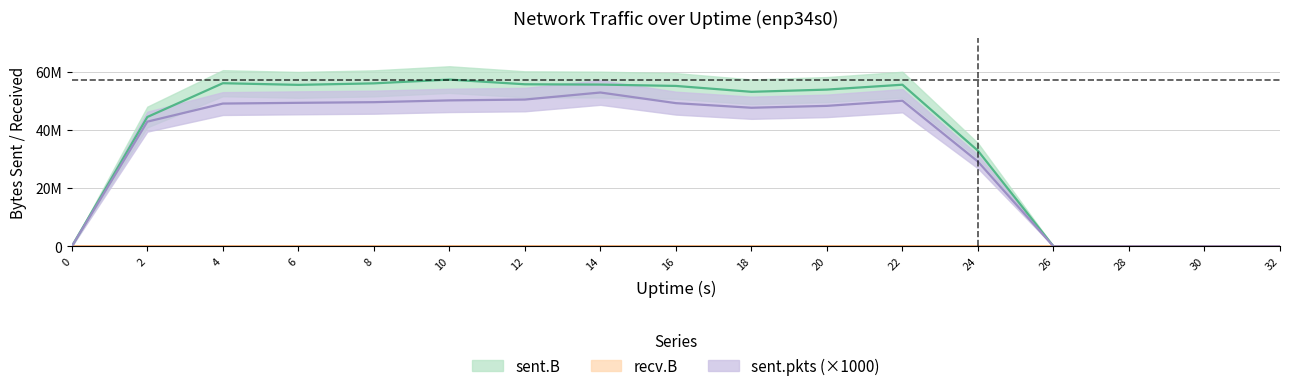

What is the sum of all sent.pkts values?

568808000